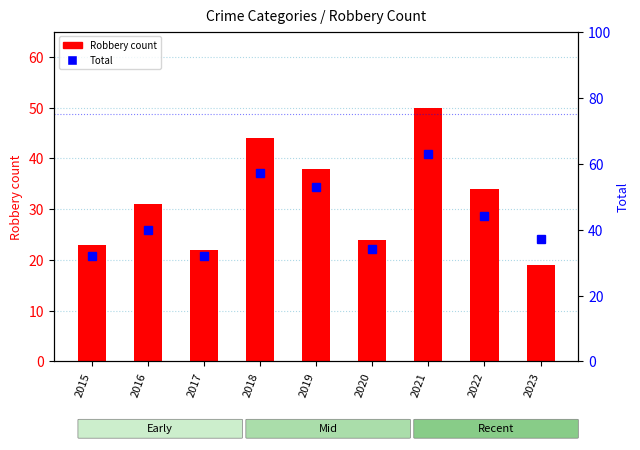

What is the greatest value displayed?

63